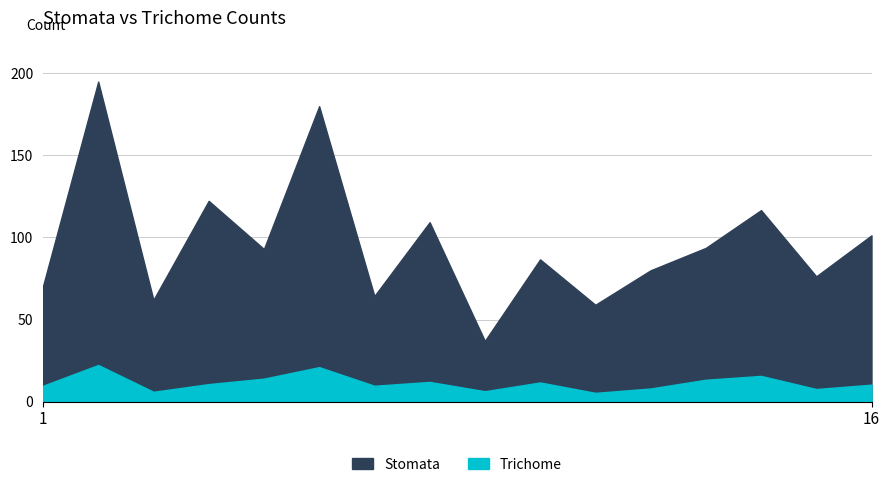

Which series has the largest range (max minus min)?

Stomata